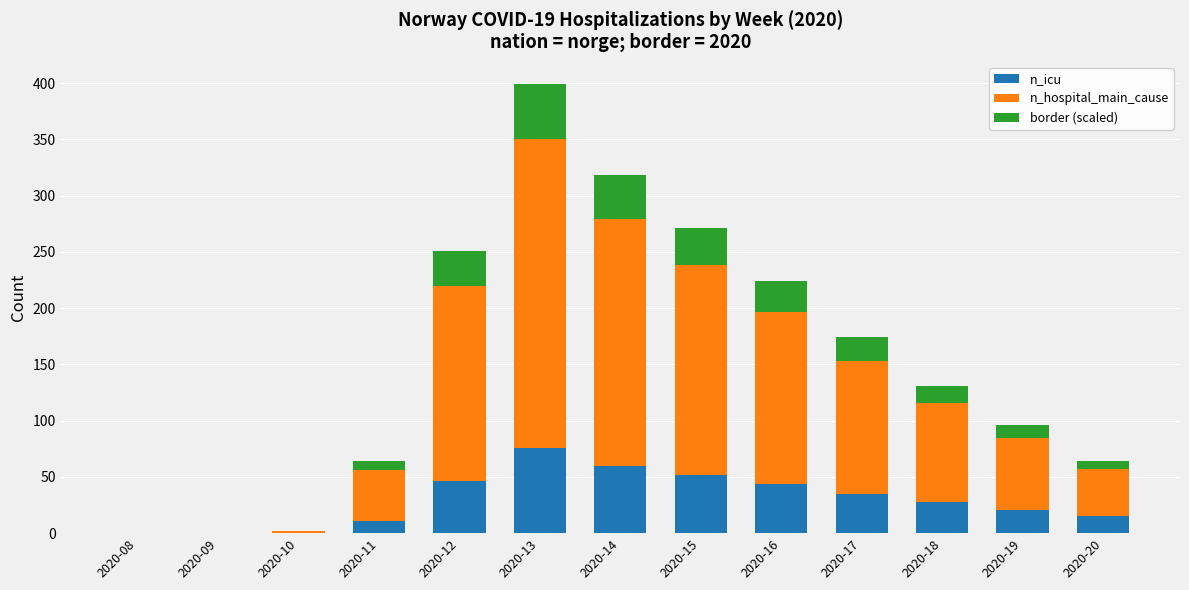

At which category is the sum across all series the highest?

2020-13